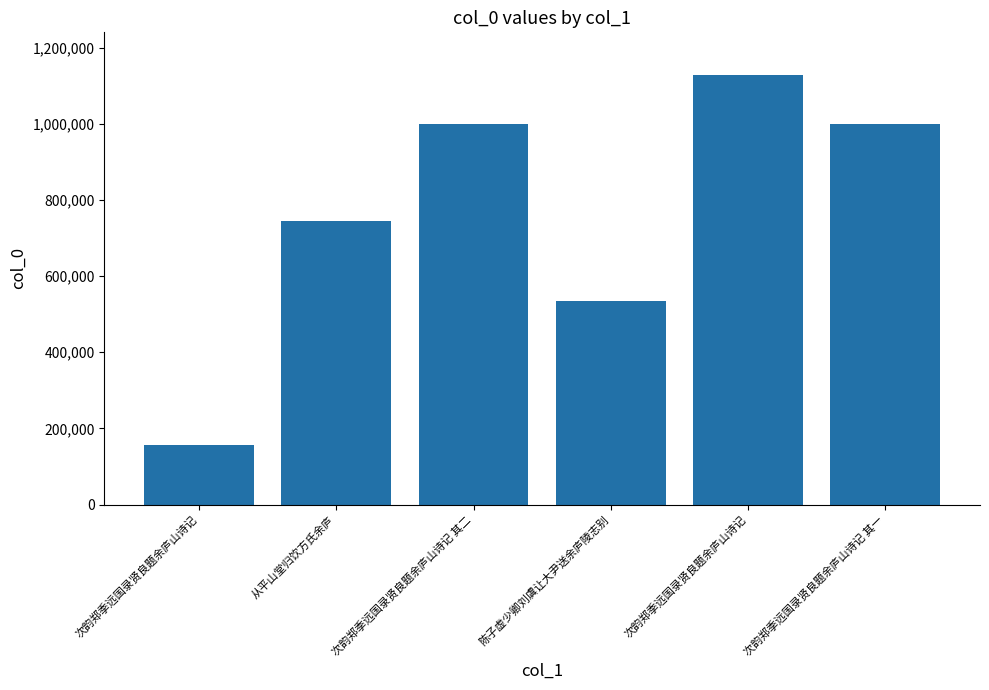

What is the difference between the values at 次韵郑季远国录贤良题余庐山诗记 其一 and 次韵郑季远国录贤良题余庐山诗记 其二?

615